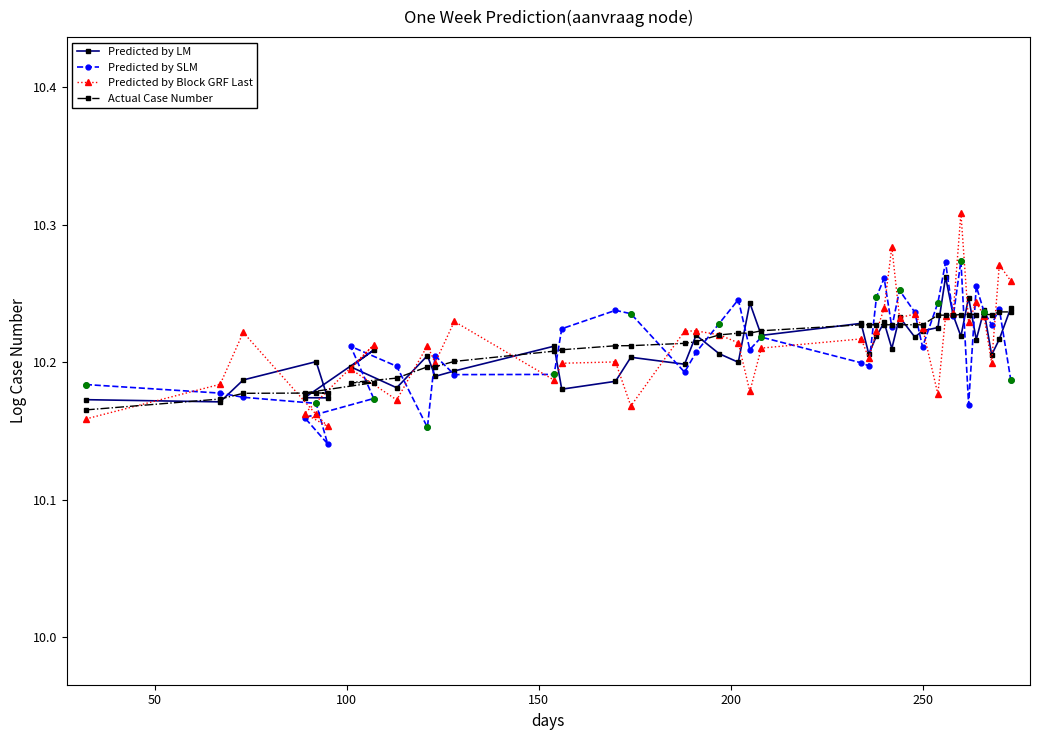

How many Predicted by LM values are between 10 and 11?

40